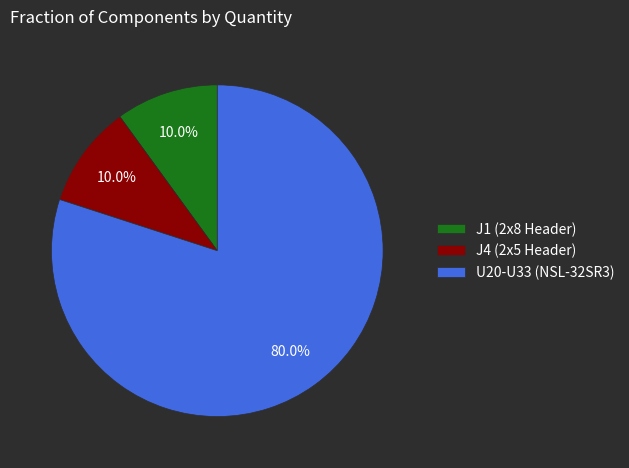

Does J1 (2x8 Header) represent more than half of the total?

No